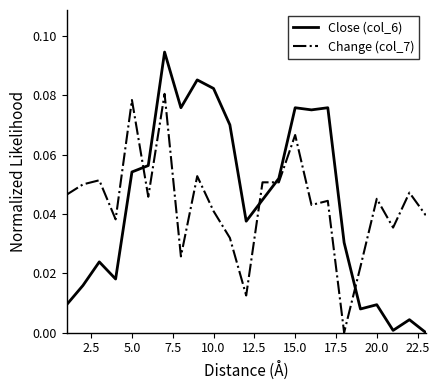

Which series ends up on top after the final intersection of Change (col_7) and Close (col_6)?

Change (col_7)